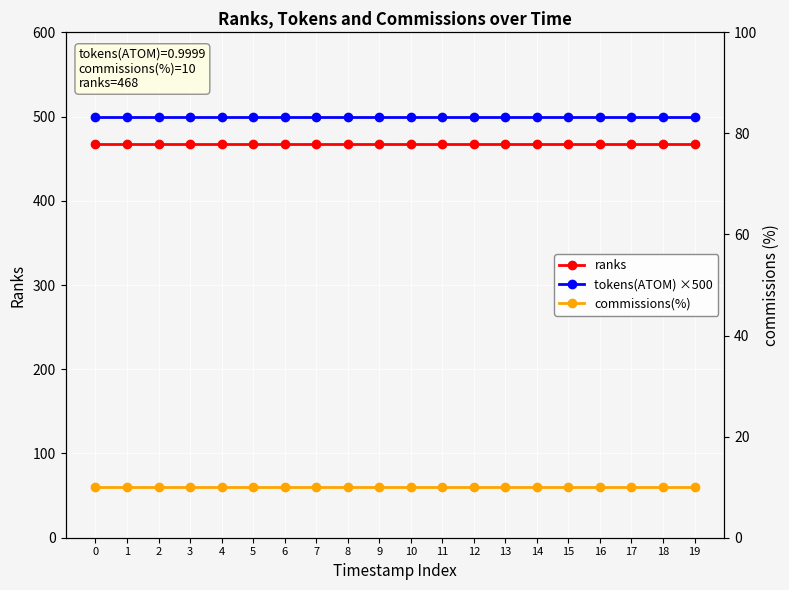

Rank the series at 9 from highest to lowest value.

tokens(ATOM) ×500, ranks, commissions(%)